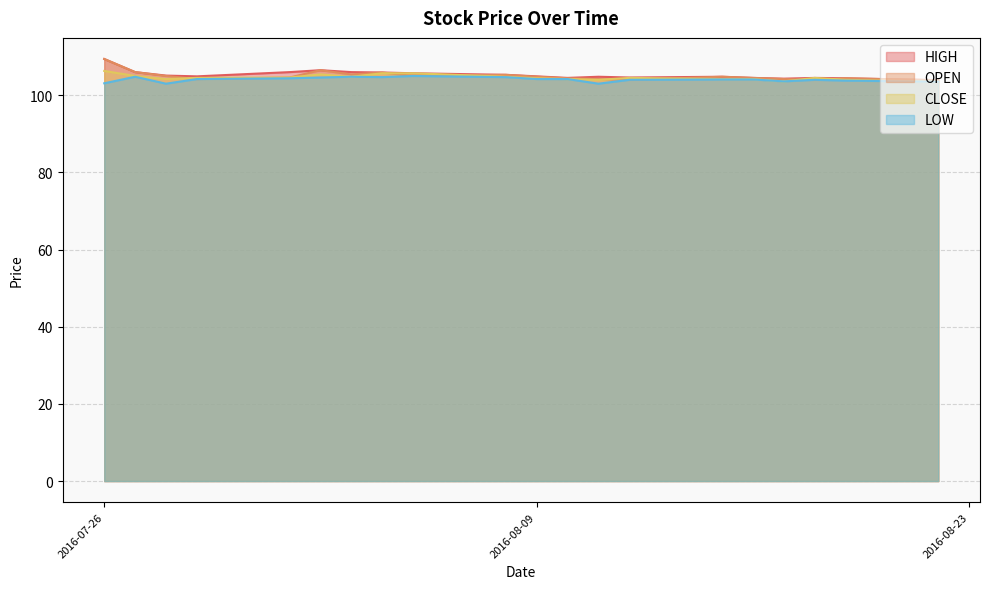

The CLOSE series shows 104.8 at 2016-08-08. True or false?

True